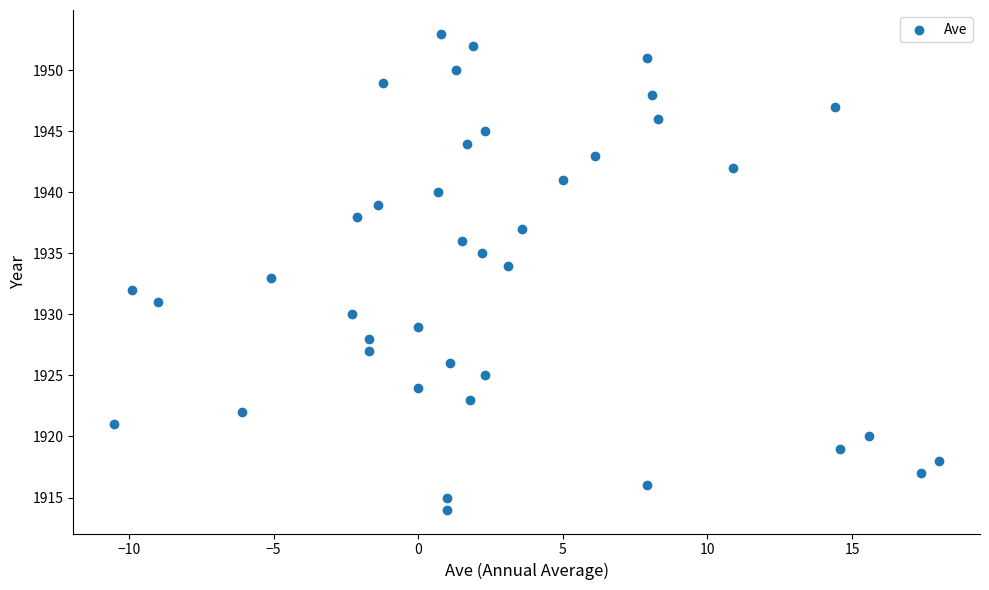

What is the range of Y values (max minus min)?

39